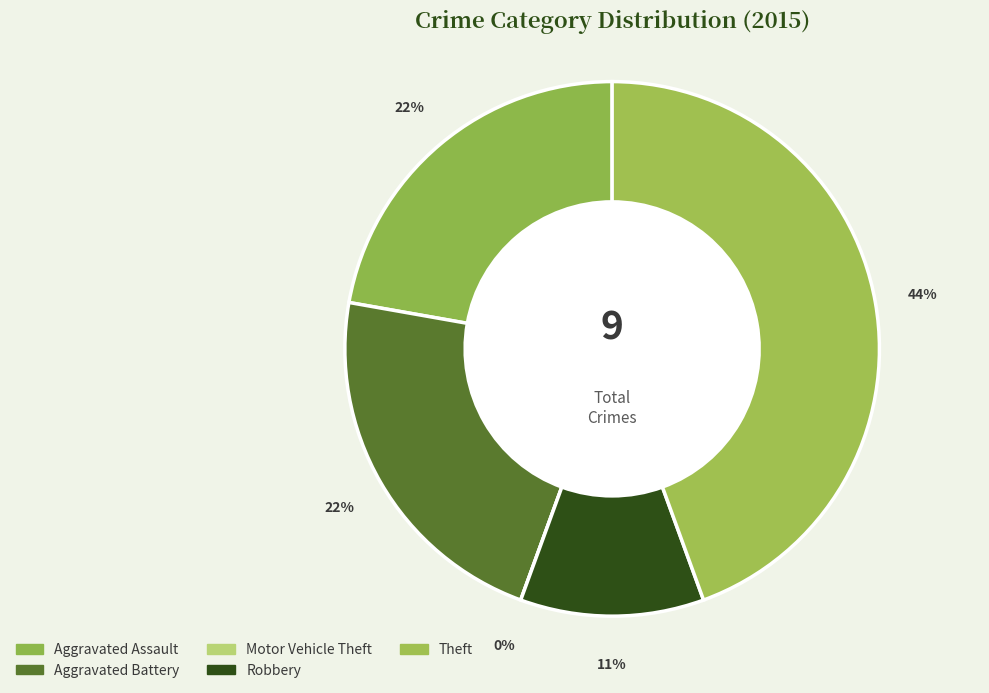

Which category has the smallest portion of the pie?

Motor Vehicle Theft